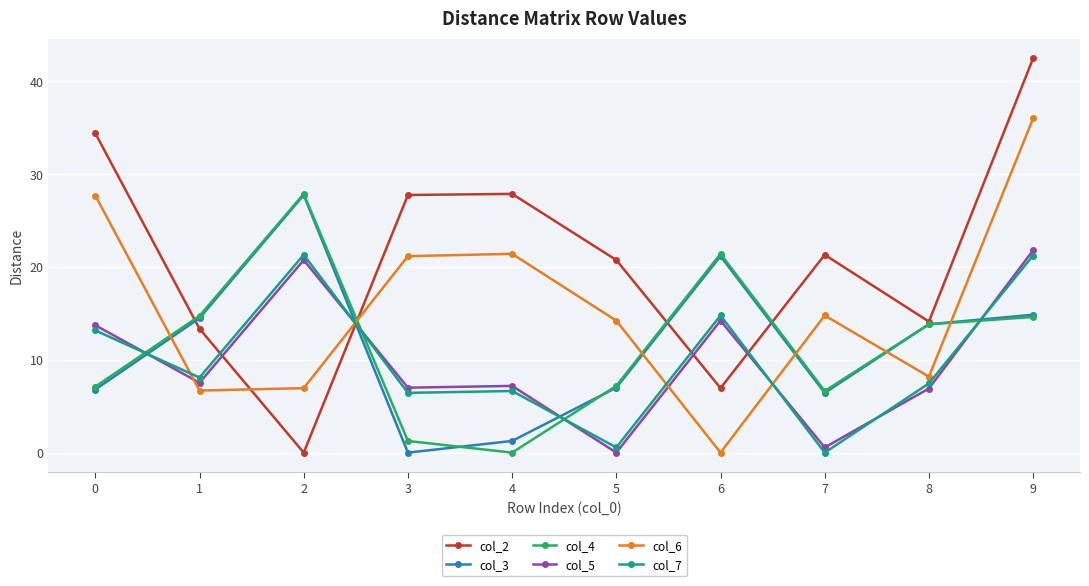

True or false: col_3 has more than 1 interior local peaks.

True